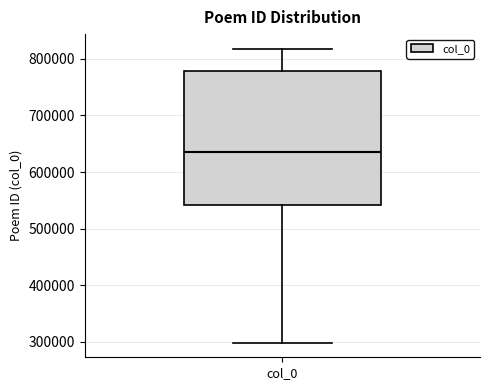

Read this box plot against the y-axis: the position of the median line, the range covered by the box, and the ends of both whiskers. The values are not printed on the chart, so give them approximately, as read against the axis.

median 640000, box 540000 to 780000, whiskers 300000 to 820000